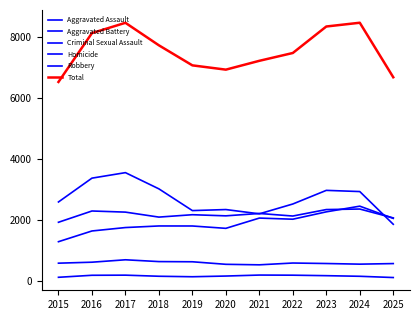

What is the value of the Criminal Sexual Assault point at the 2nd from the left?

619